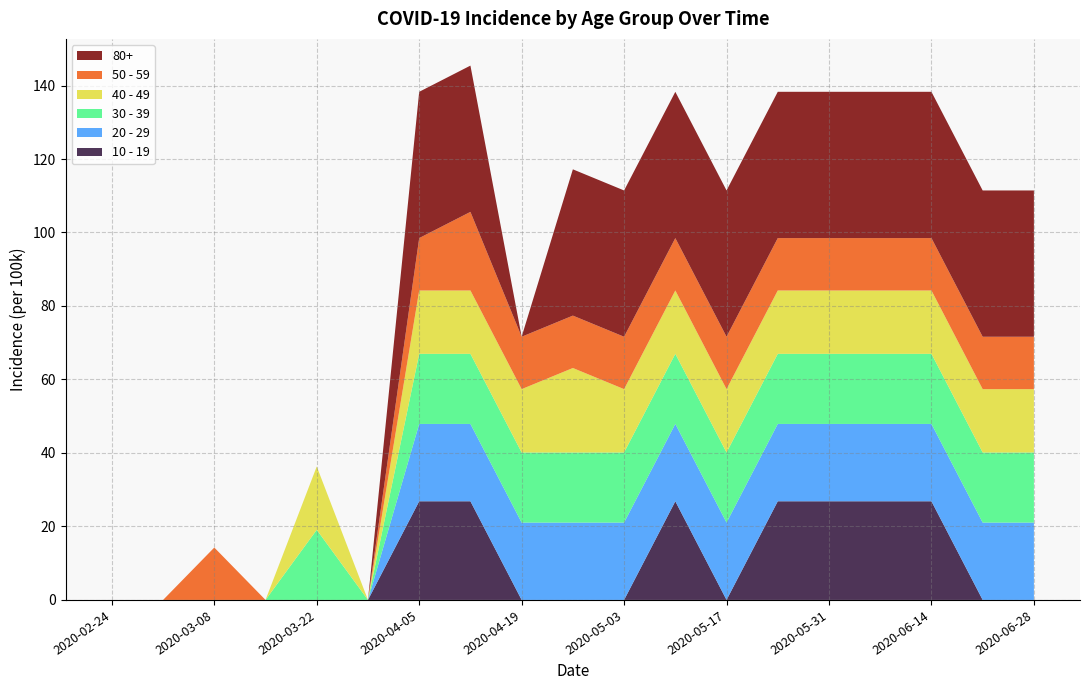

Reading right to left, list all the values displayed in this chart.

10 - 19: 2020-06-28=0.0	2020-06-21=0.0	2020-06-14=26.9	2020-06-07=26.9	2020-05-31=26.9	2020-05-24=26.9	2020-05-17=0.0	2020-05-10=26.9	2020-05-03=0.0	2020-04-26=0.0	2020-04-19=0.0	2020-04-12=26.9	2020-04-05=26.9	2020-03-29=0.0	2020-03-22=0.0	2020-03-15=0.0	2020-03-08=0.0	2020-03-01=0.0	2020-02-24=0.0
20 - 29: 2020-06-28=21.1	2020-06-21=21.1	2020-06-14=21.1	2020-06-07=21.1	2020-05-31=21.1	2020-05-24=21.1	2020-05-17=21.1	2020-05-10=21.1	2020-05-03=21.1	2020-04-26=21.1	2020-04-19=21.1	2020-04-12=21.1	2020-04-05=21.1	2020-03-29=0.0	2020-03-22=0.0	2020-03-15=0.0	2020-03-08=0.0	2020-03-01=0.0	2020-02-24=0.0
30 - 39: 2020-06-28=19.1	2020-06-21=19.1	2020-06-14=19.1	2020-06-07=19.1	2020-05-31=19.1	2020-05-24=19.1	2020-05-17=19.1	2020-05-10=19.1	2020-05-03=19.1	2020-04-26=19.1	2020-04-19=19.1	2020-04-12=19.1	2020-04-05=19.1	2020-03-29=0.0	2020-03-22=19.1	2020-03-15=0.0	2020-03-08=0.0	2020-03-01=0.0	2020-02-24=0.0
40 - 49: 2020-06-28=17.2	2020-06-21=17.2	2020-06-14=17.2	2020-06-07=17.2	2020-05-31=17.2	2020-05-24=17.2	2020-05-17=17.2	2020-05-10=17.2	2020-05-03=17.2	2020-04-26=23.0	2020-04-19=17.2	2020-04-12=17.2	2020-04-05=17.2	2020-03-29=0.0	2020-03-22=17.2	2020-03-15=0.0	2020-03-08=0.0	2020-03-01=0.0	2020-02-24=0.0
50 - 59: 2020-06-28=14.3	2020-06-21=14.3	2020-06-14=14.3	2020-06-07=14.3	2020-05-31=14.3	2020-05-24=14.3	2020-05-17=14.3	2020-05-10=14.3	2020-05-03=14.3	2020-04-26=14.3	2020-04-19=14.3	2020-04-12=21.4	2020-04-05=14.3	2020-03-29=0.0	2020-03-22=0.0	2020-03-15=0.0	2020-03-08=14.3	2020-03-01=0.0	2020-02-24=0.0
80+: 2020-06-28=39.8	2020-06-21=39.8	2020-06-14=39.8	2020-06-07=39.8	2020-05-31=39.8	2020-05-24=39.8	2020-05-17=39.8	2020-05-10=39.8	2020-05-03=39.8	2020-04-26=39.8	2020-04-19=0.0	2020-04-12=39.8	2020-04-05=39.8	2020-03-29=0.0	2020-03-22=0.0	2020-03-15=0.0	2020-03-08=0.0	2020-03-01=0.0	2020-02-24=0.0